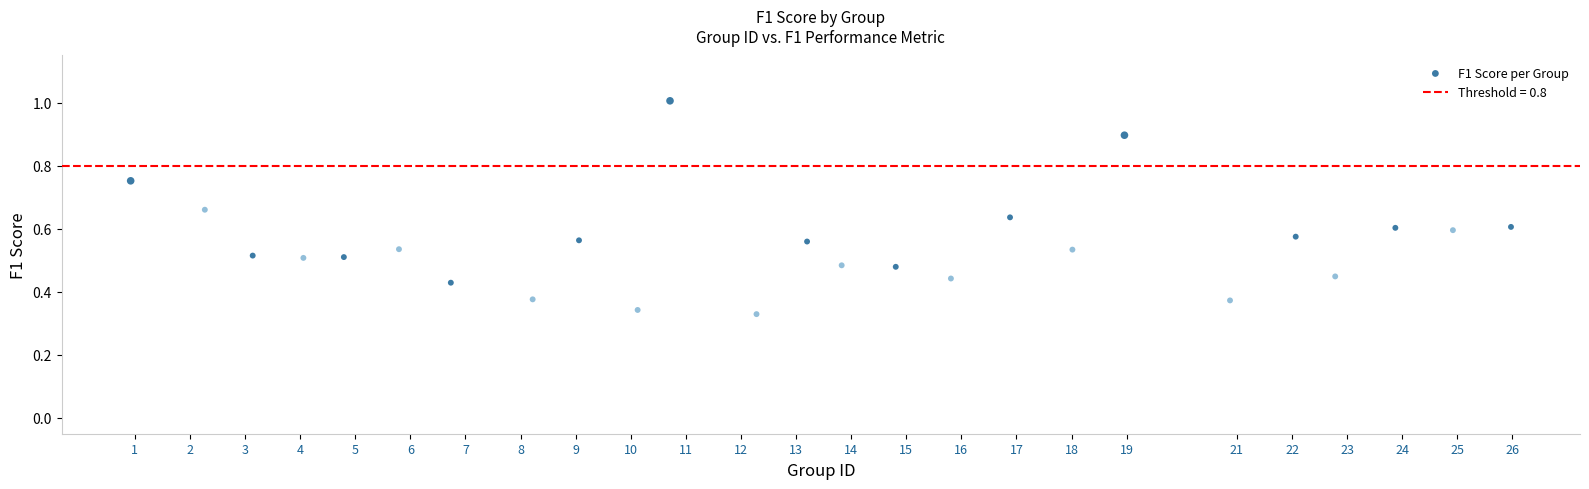

Count the number of points in this scatter plot.

25